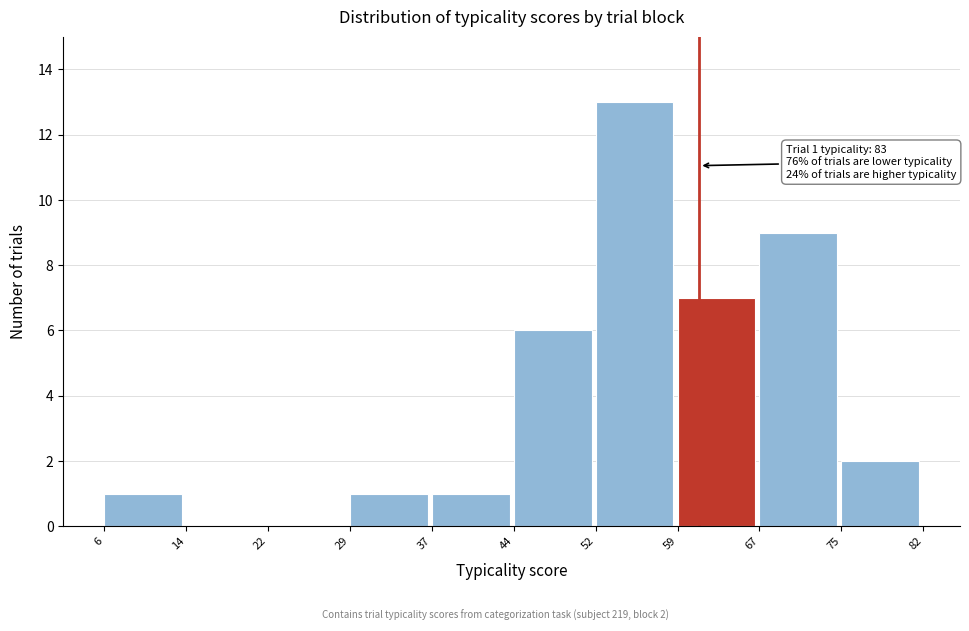

Reading right to left, extract all data points from this chart.

75=2	67=9	59=7	52=13	44=6	37=1	29=1	22=0	14=0	6=1